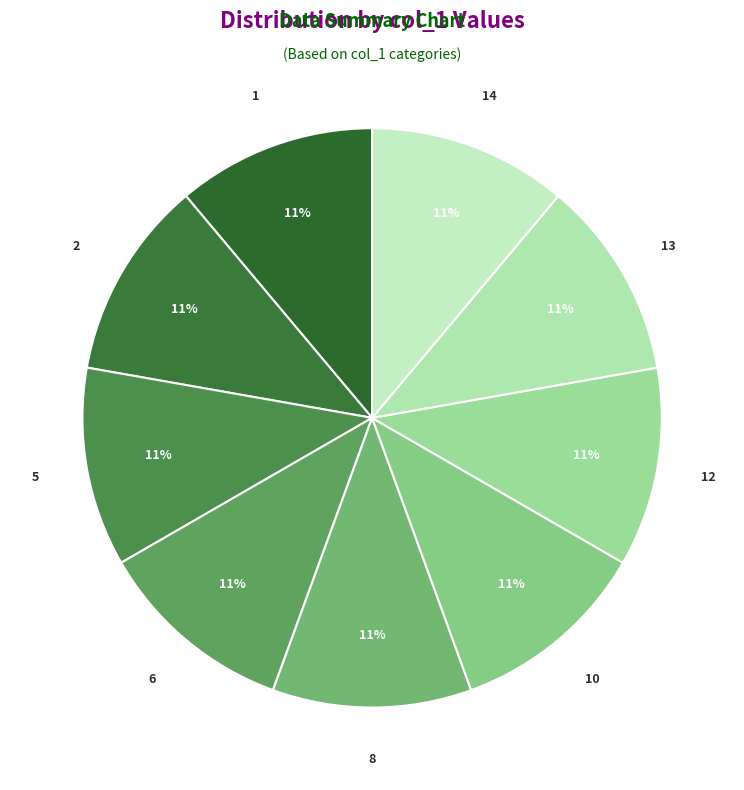

True or false: 6 accounts for 11% of the total.

True